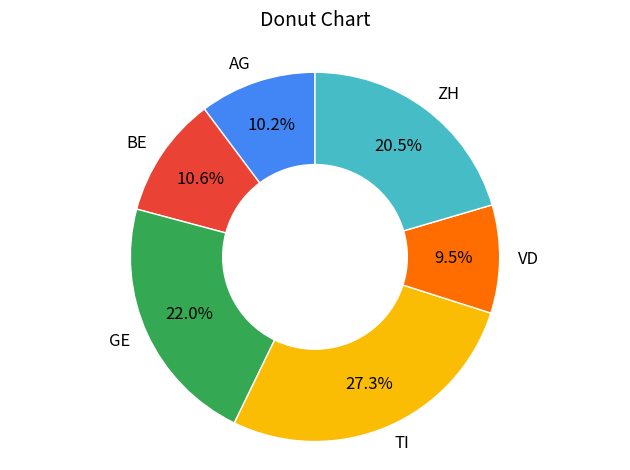

Is BE the majority of the pie?

No